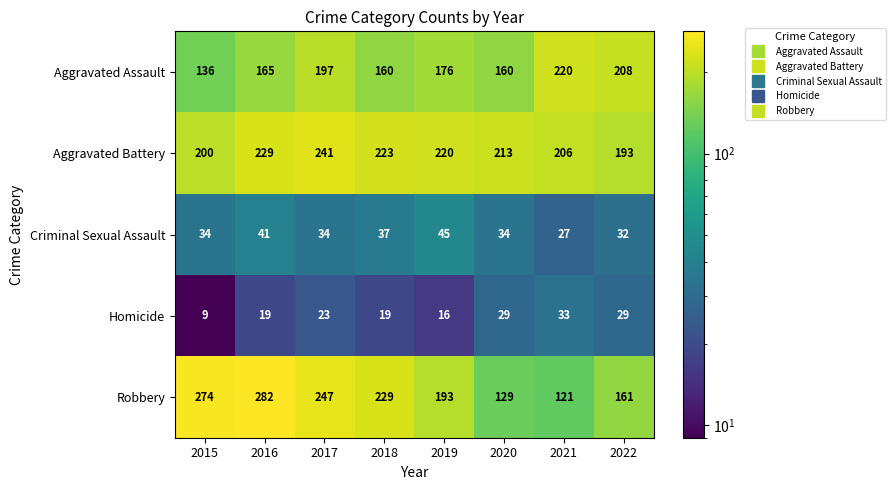

What is the total value across all series at 2017?

742